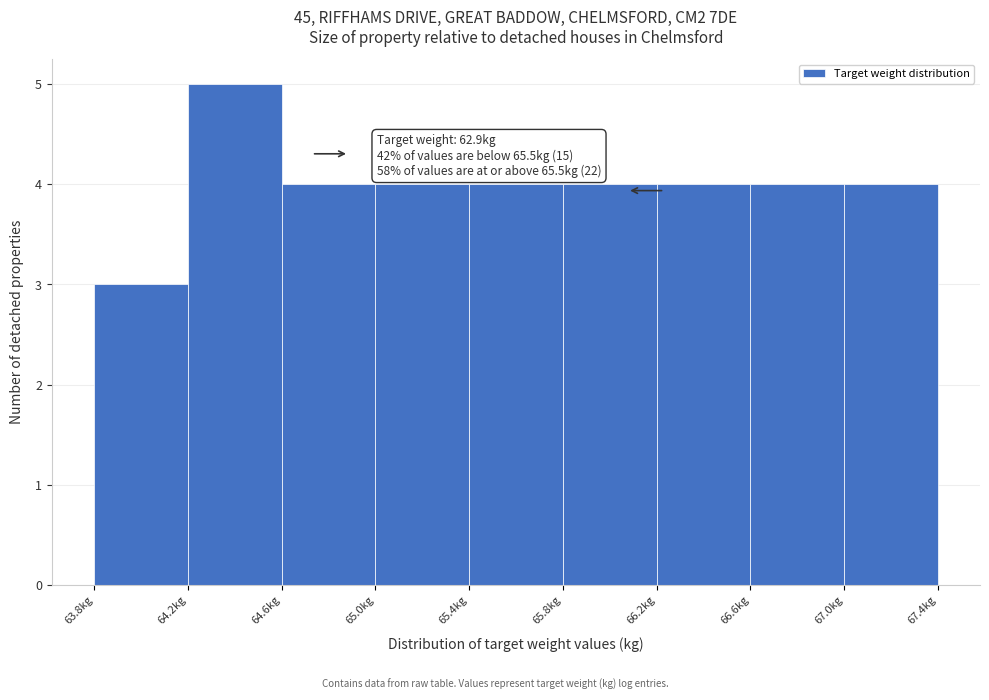

Over which range of the x-axis is the bar tallest?

64.2 to 64.6